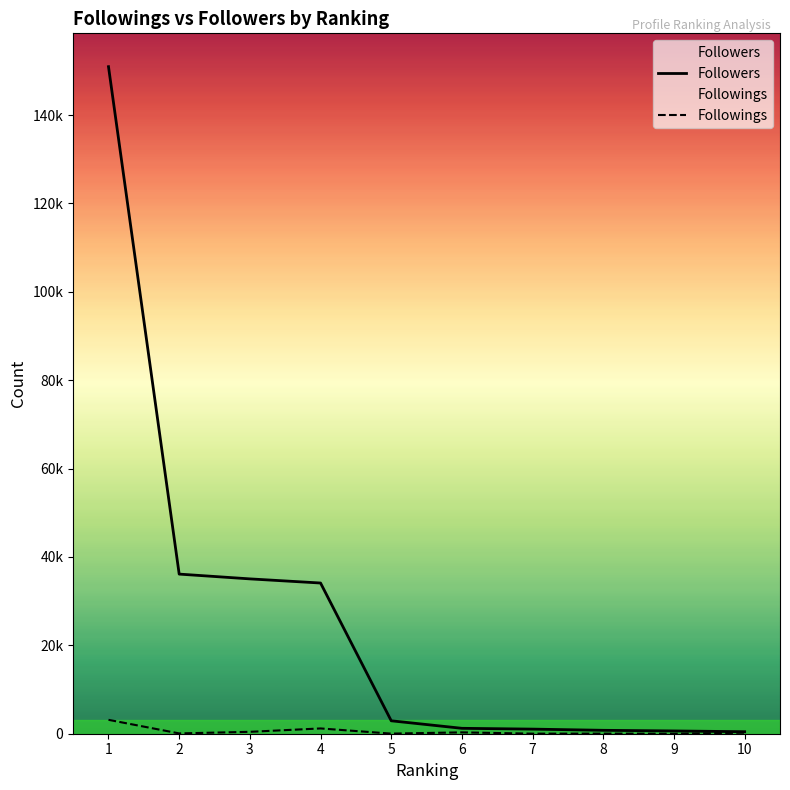

Is the value of Followers at 10 greater than the value of Followings at 4?

No